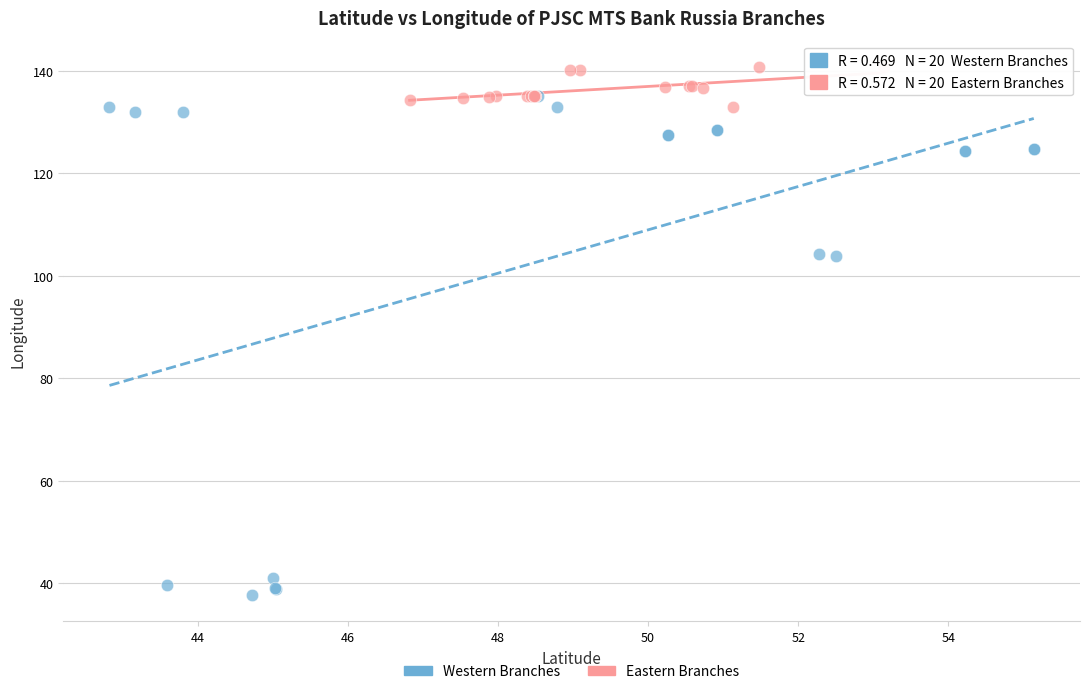

Which series contains the highest Y value?

Eastern Branches